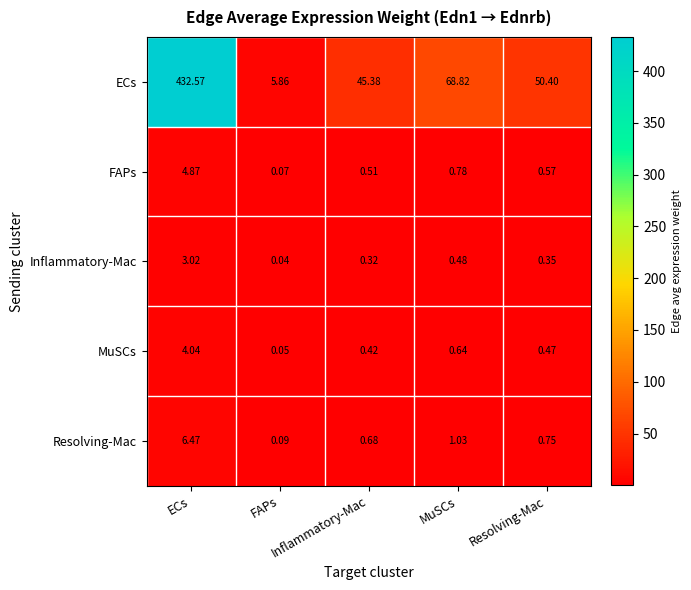

Between ECs and MuSCs, which series saw the biggest shift?

ECs